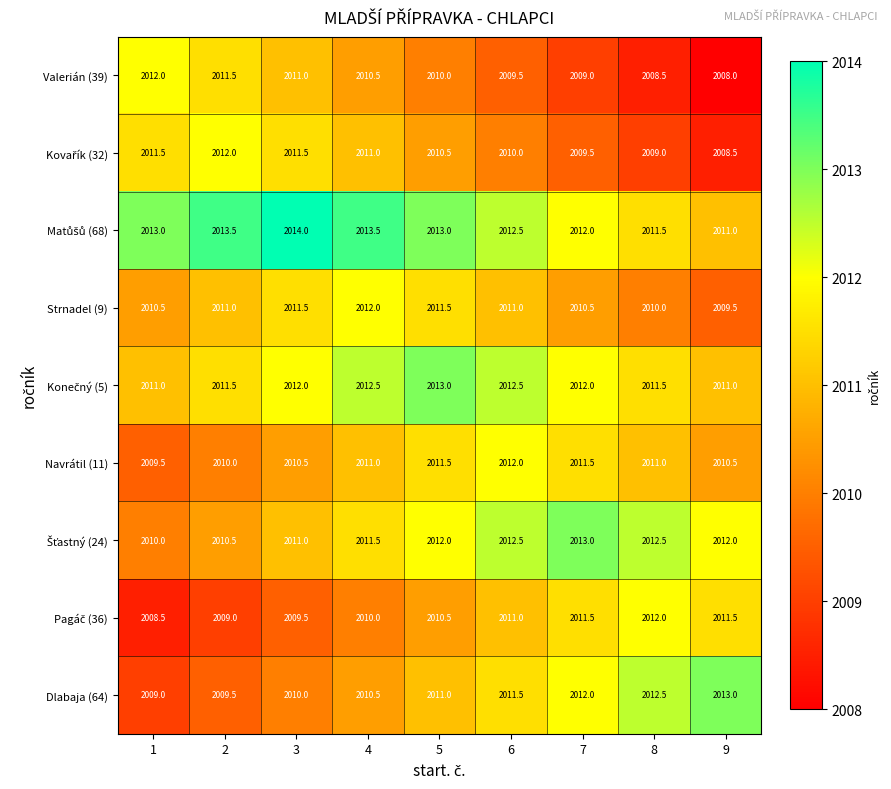

How many Valerián (39) values are between 2009 and 2011?

5